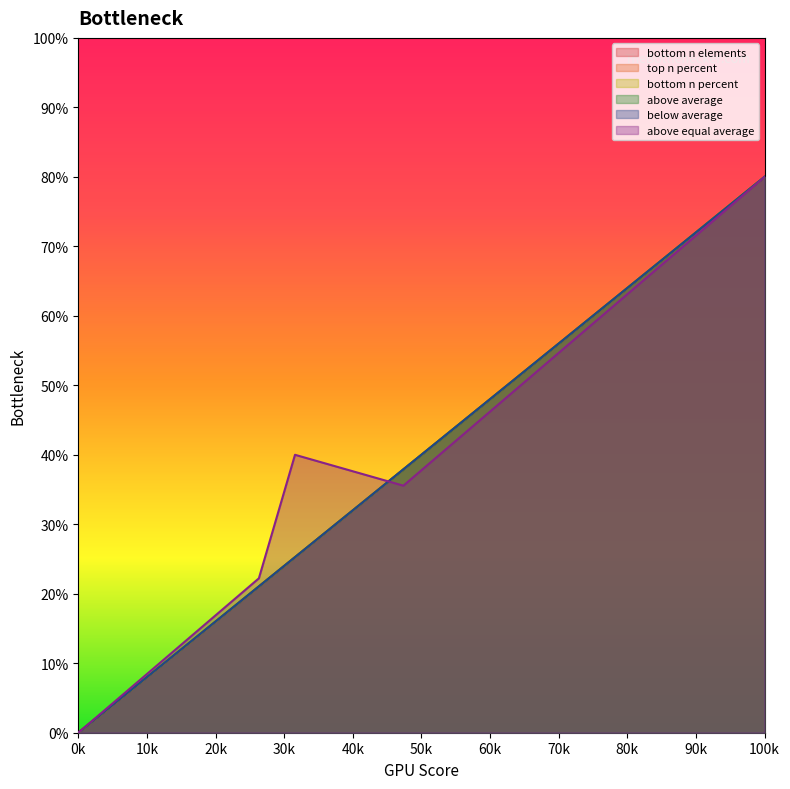

True or false: bottom n elements and above average cross at least once.

False